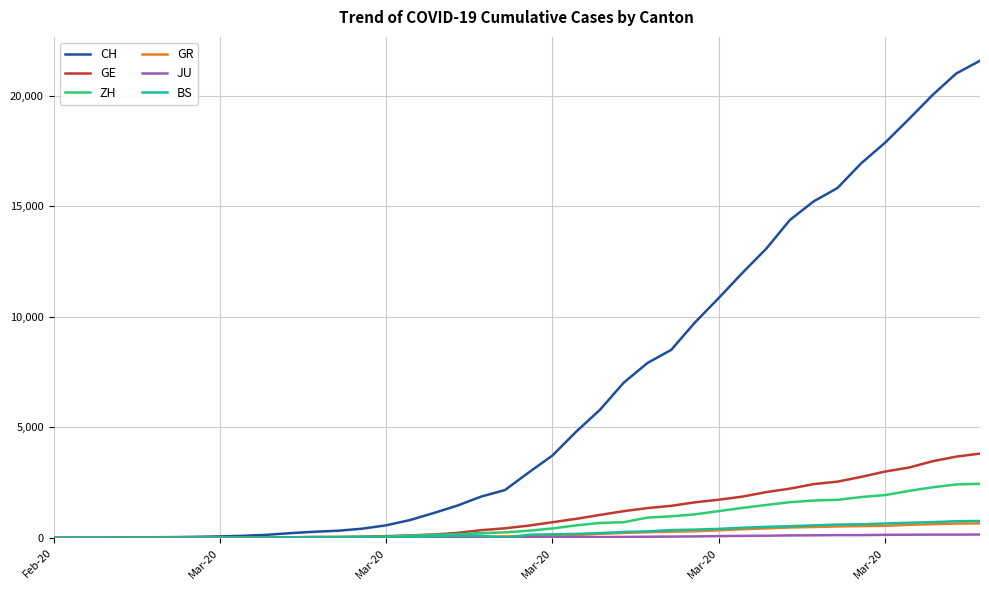

Which series has the largest total across all categories?

CH